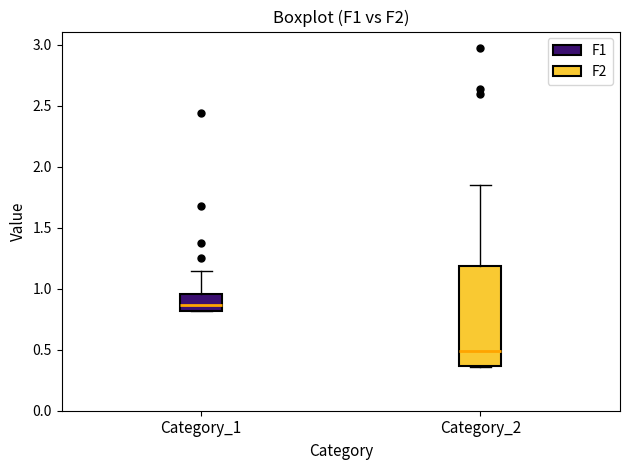

Reading left to right, read every box against the y-axis: the position of its median line, the range the box covers, and the ends of its whiskers. The values are not printed on the chart, so give them approximately, as read against the axis.

Category_1: median 0.85, box 0.80 to 0.95, whiskers 0.80 to 1.15
Category_2: median 0.50, box 0.35 to 1.20, whiskers 0.35 to 1.85